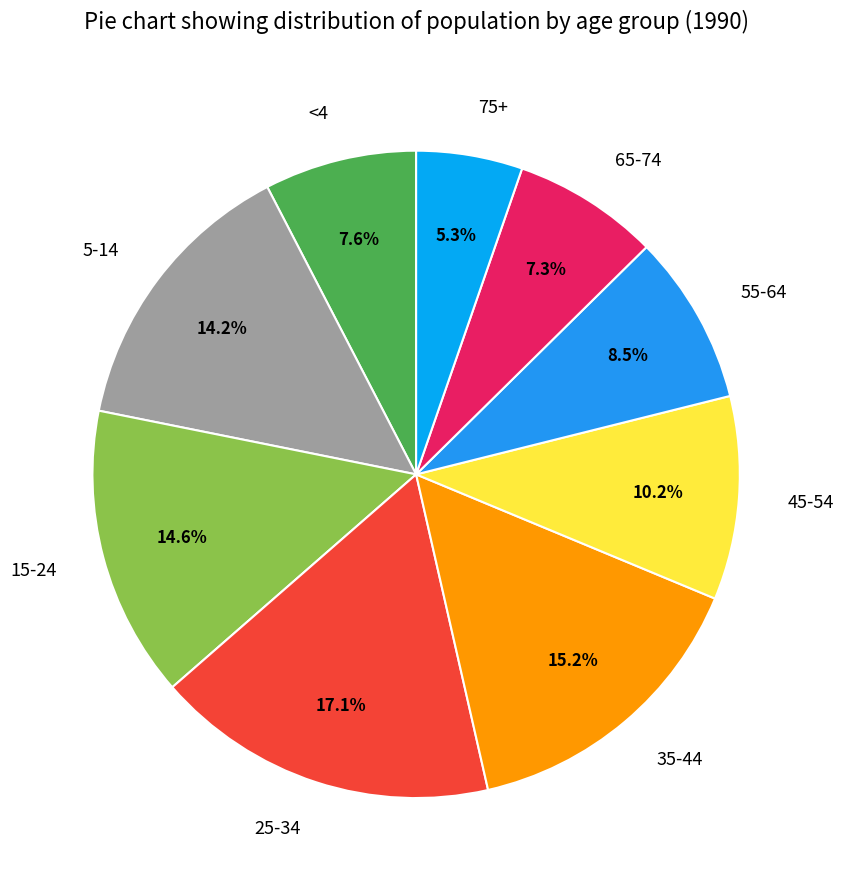

Count the number of slices in the pie.

9